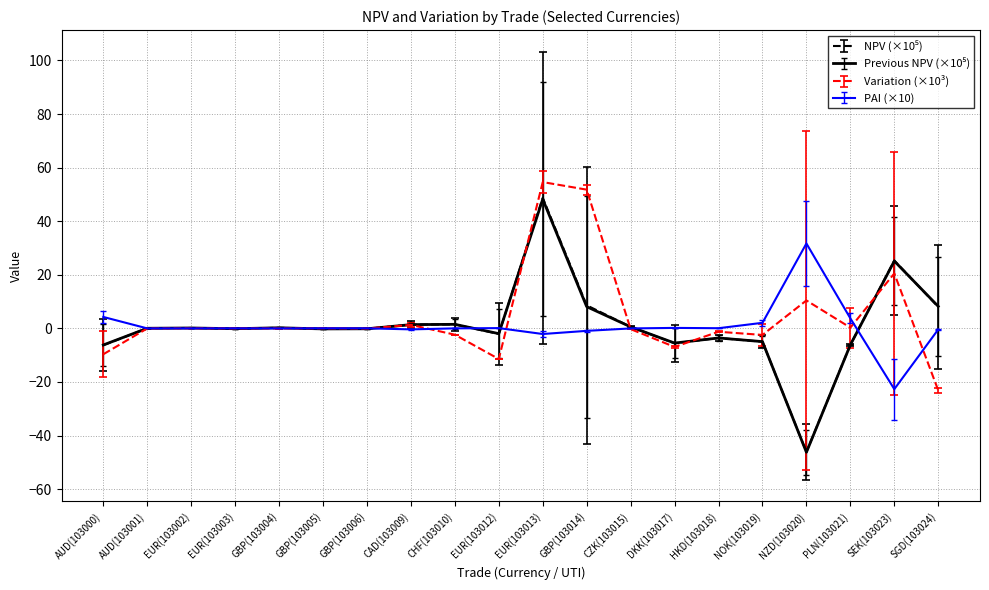

What is the total value across all series at NOK(103019)?

-10.3